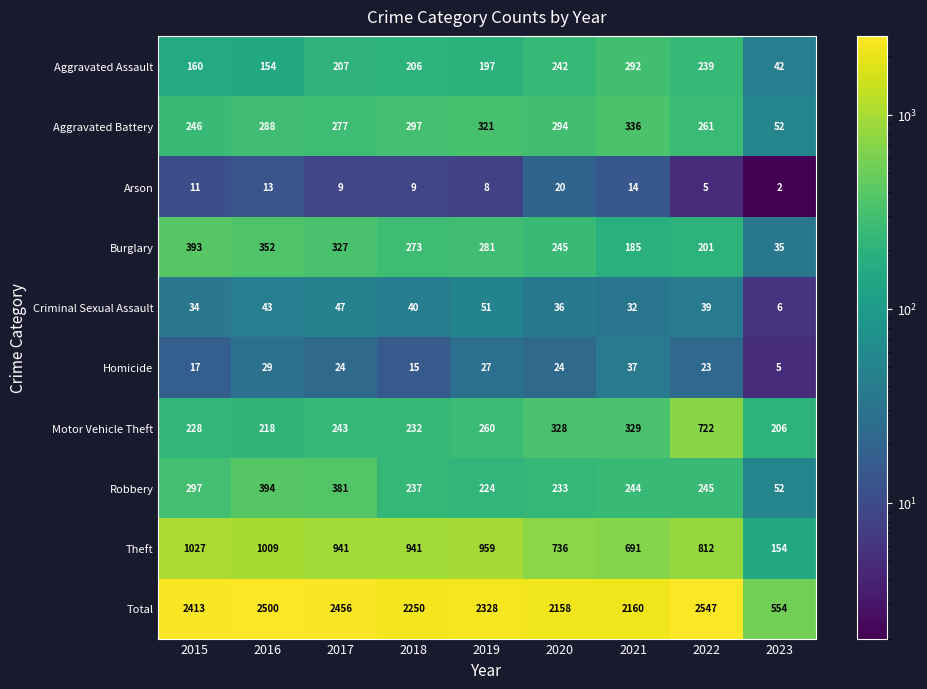

Which label corresponds to the largest value in the chart?

2022